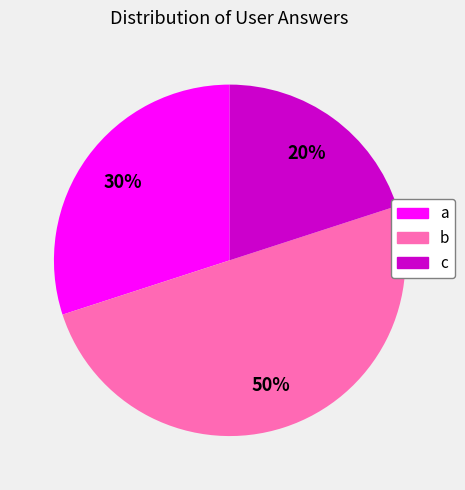

Does a represent more than half of the total?

No